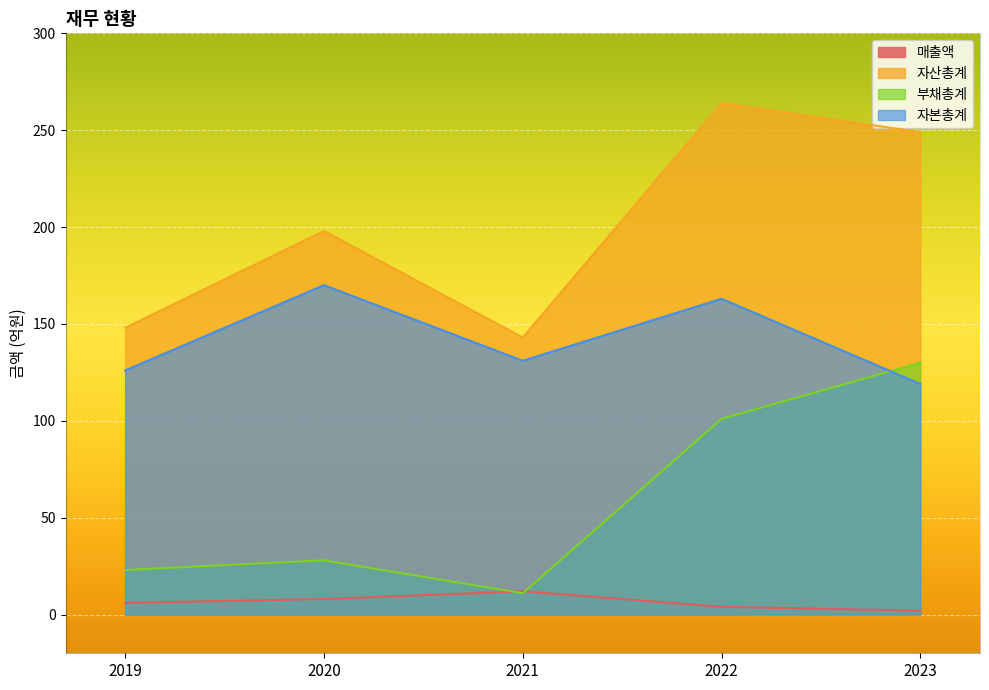

At which label is 자산총계 closest to 203?

2020